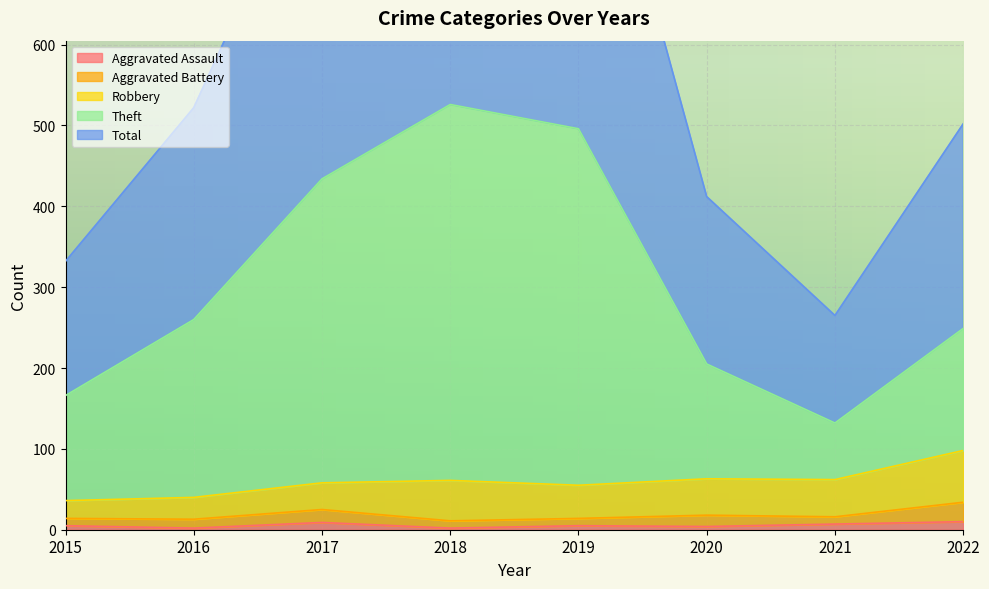

The Aggravated Assault series shows 7 at 2021. True or false?

True